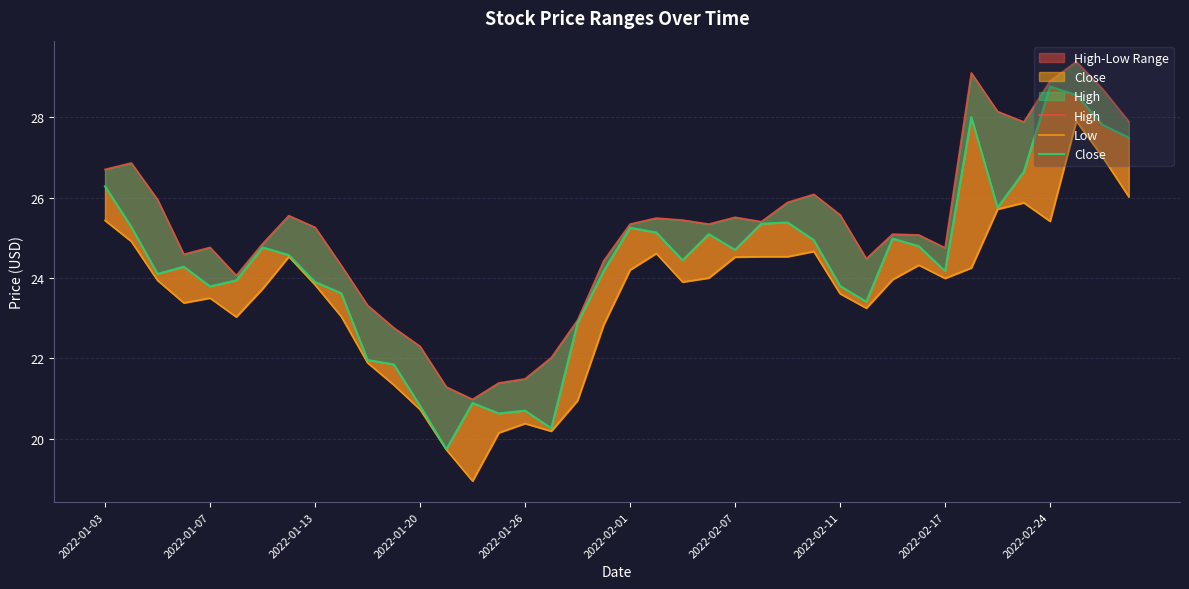

How many values in the Low series are below 23?

10